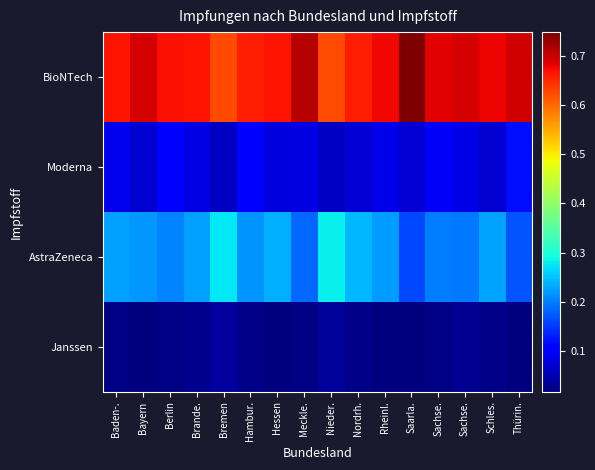

Reading right to left, what are all the values shown in this chart?

BioNTech: Thürin.=0.7	Schles.=0.7	Sachse.=0.7	Sachse.=0.7	Saarla.=0.7	Rheinl.=0.7	Nordrh.=0.7	Nieder.=0.6	Meckle.=0.7	Hessen=0.7	Hambur.=0.7	Bremen=0.6	Brande.=0.7	Berlin=0.7	Bayern=0.7	Baden-.=0.7
Moderna: Thürin.=0.1	Schles.=0.1	Sachse.=0.1	Sachse.=0.1	Saarla.=0.1	Rheinl.=0.1	Nordrh.=0.1	Nieder.=0.1	Meckle.=0.1	Hessen=0.1	Hambur.=0.1	Bremen=0.1	Brande.=0.1	Berlin=0.1	Bayern=0.1	Baden-.=0.1
AstraZeneca: Thürin.=0.2	Schles.=0.2	Sachse.=0.2	Sachse.=0.2	Saarla.=0.2	Rheinl.=0.2	Nordrh.=0.2	Nieder.=0.3	Meckle.=0.2	Hessen=0.2	Hambur.=0.2	Bremen=0.3	Brande.=0.2	Berlin=0.2	Bayern=0.2	Baden-.=0.2
Janssen: Thürin.=0.0	Schles.=0.0	Sachse.=0.0	Sachse.=0.0	Saarla.=0.0	Rheinl.=0.0	Nordrh.=0.0	Nieder.=0.0	Meckle.=0.0	Hessen=0.0	Hambur.=0.0	Bremen=0.0	Brande.=0.0	Berlin=0.0	Bayern=0.0	Baden-.=0.0